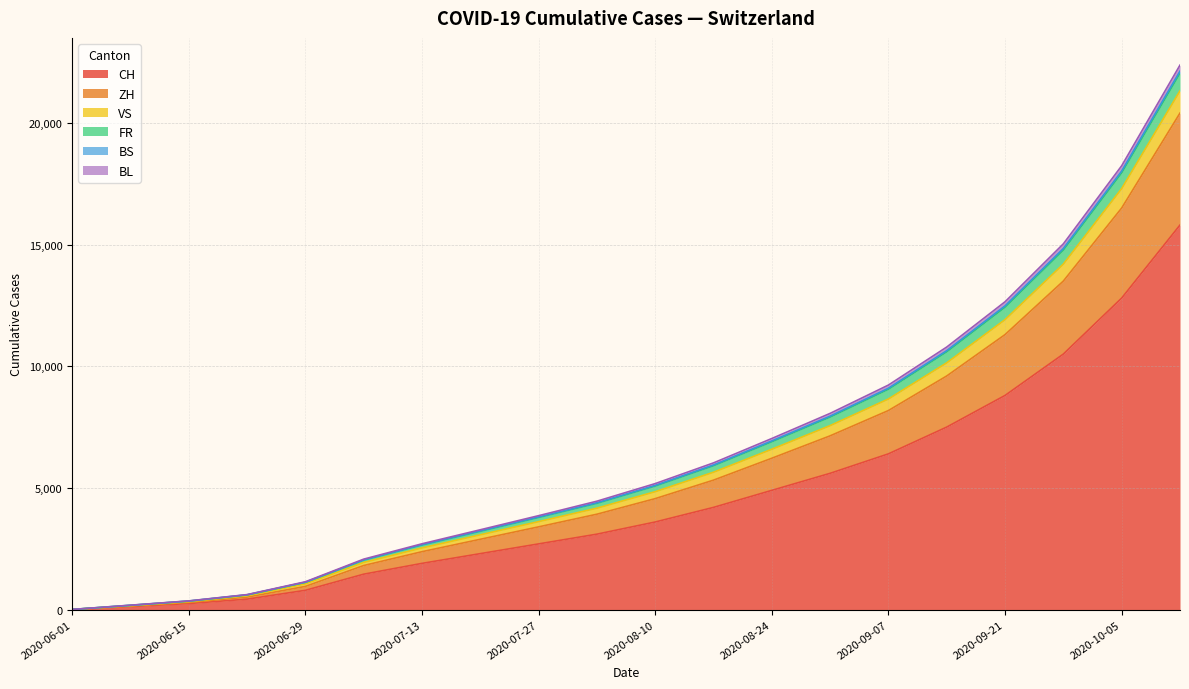

What is the highest value of the CH series?

15800